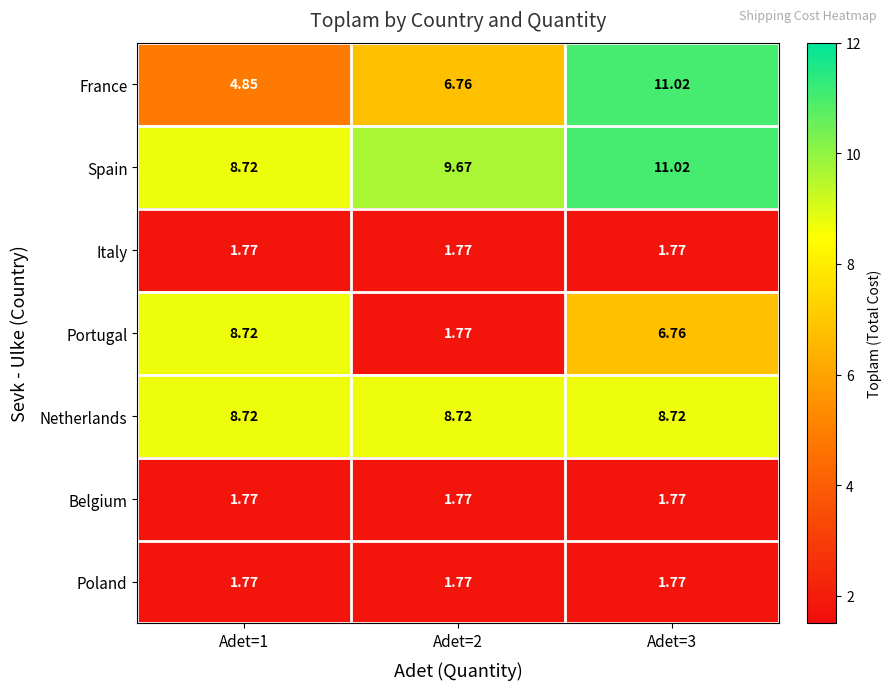

How many distinct data groups are displayed?

7